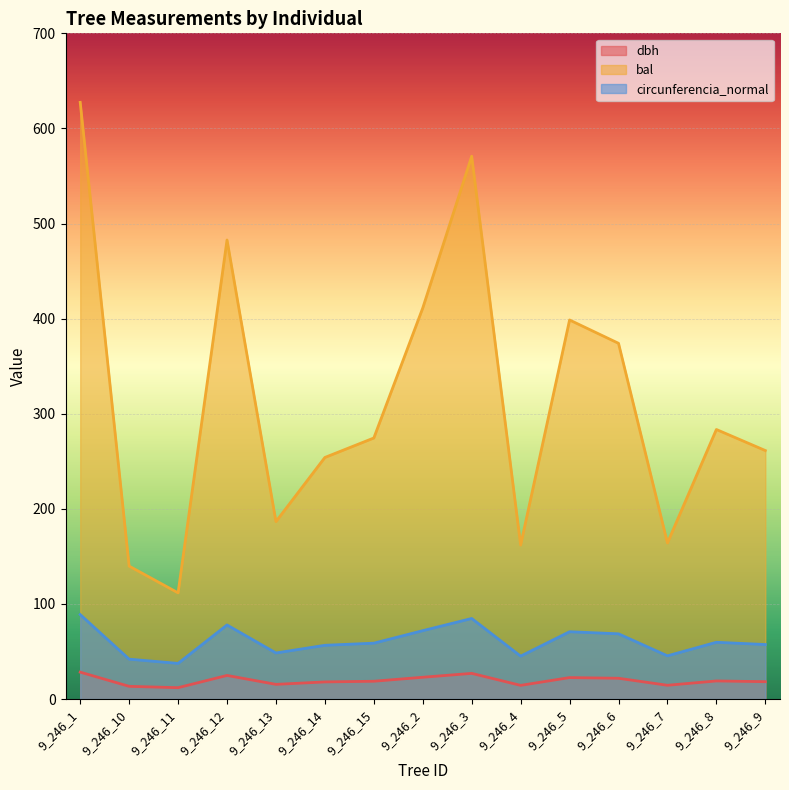

True or false: bal has a value of 161.9 at 9_246_4.

True